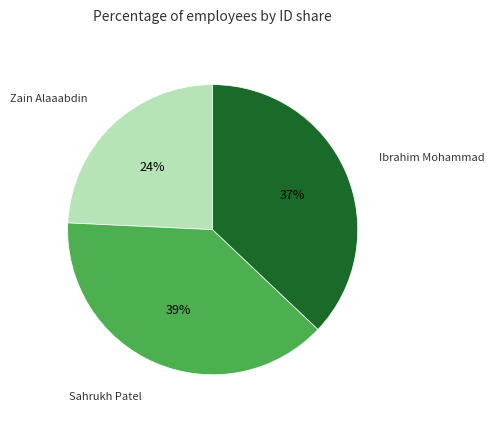

To the nearest percent, what is the average slice percentage?

33%